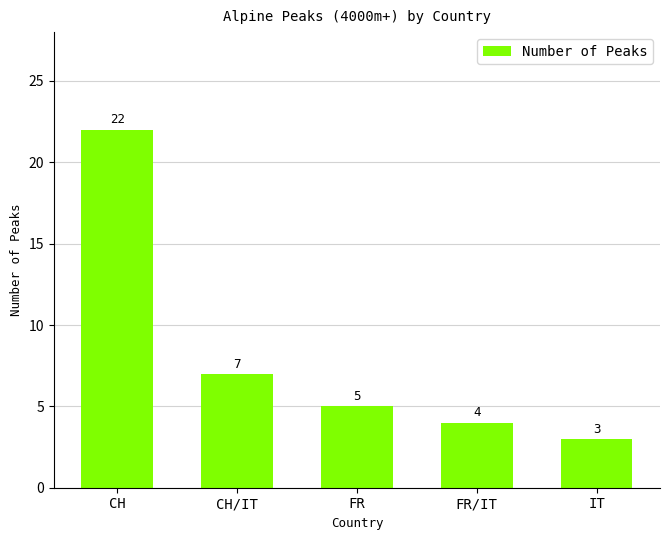

Reading left to right, what are all the values shown in this chart?

CH=22	CH/IT=7	FR=5	FR/IT=4	IT=3